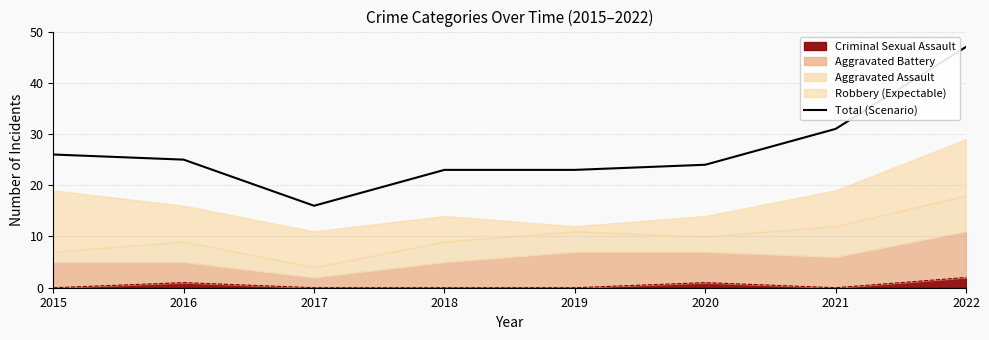

What is the smallest value displayed?

16